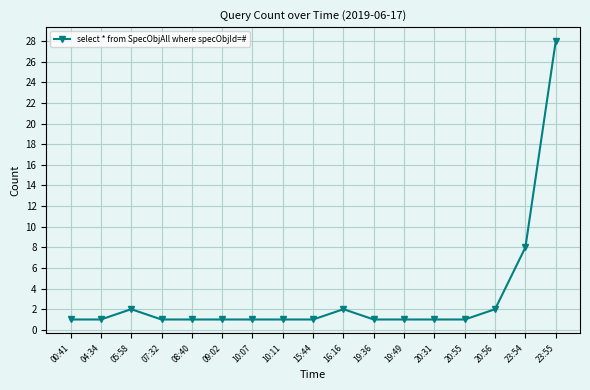

Where is the first local maximum?

05:58